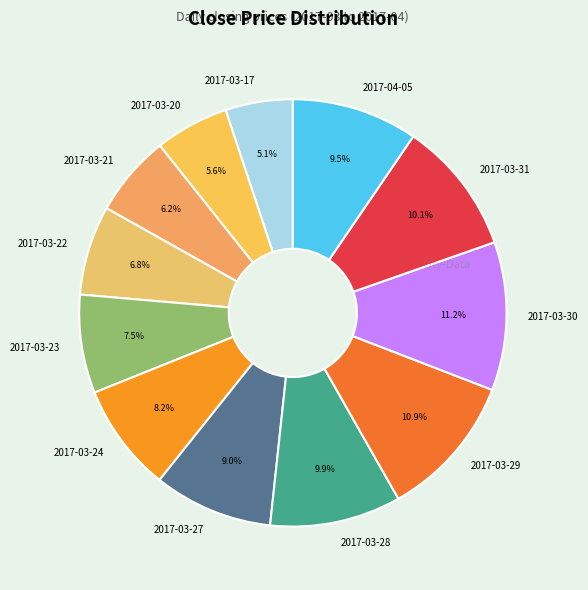

To the nearest percent, what is the average slice percentage?

8%